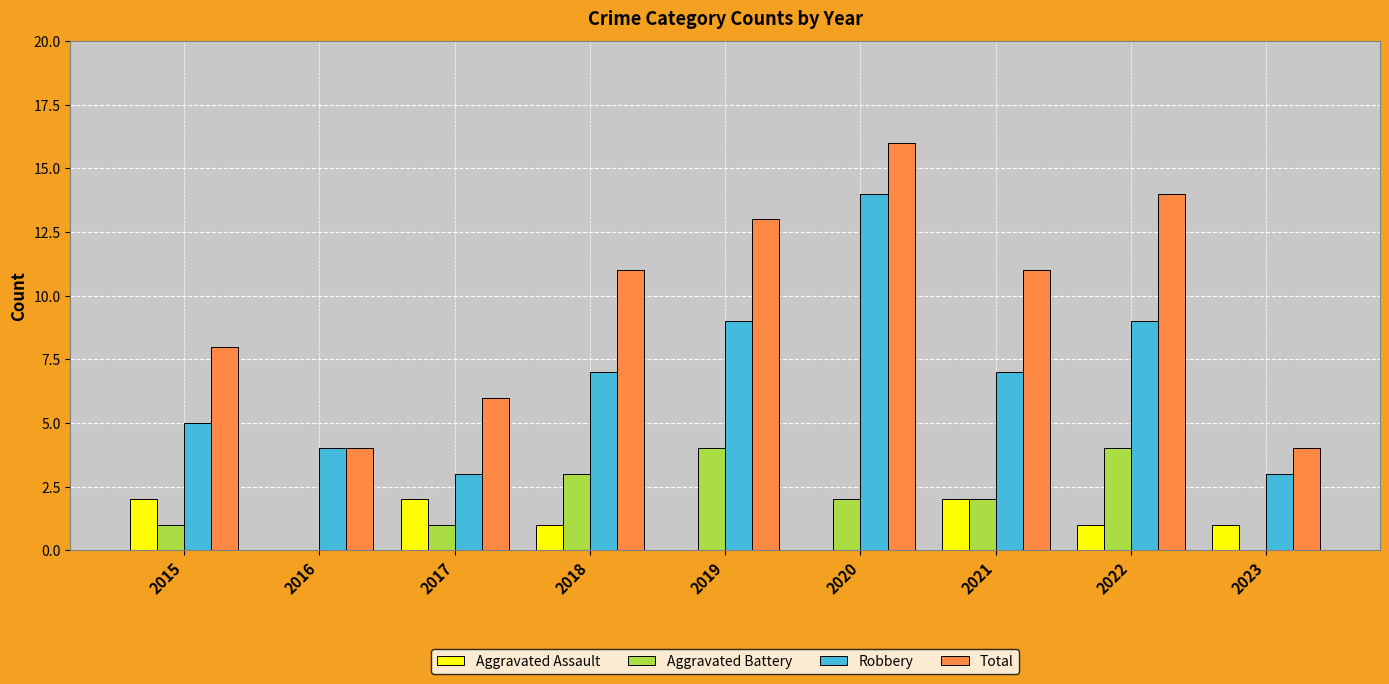

Count the Aggravated Assault values in the range 0 to 2.

9